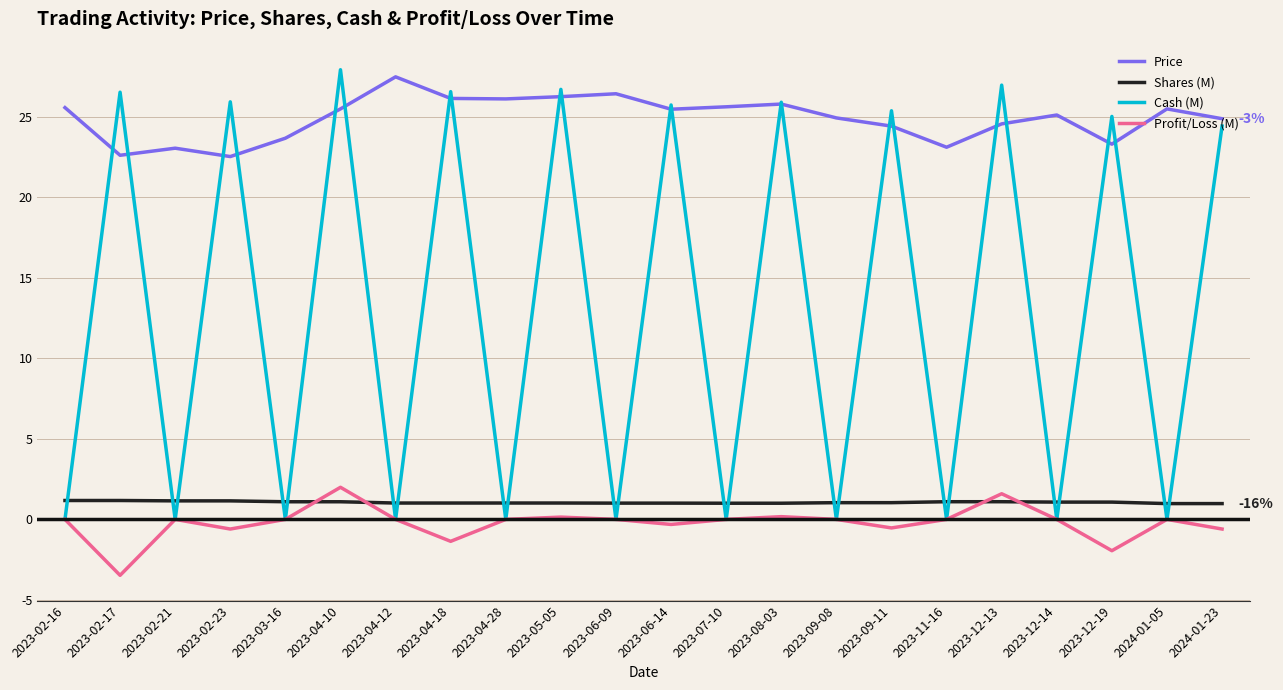

True or false: Price and Shares (M) cross at least once.

False